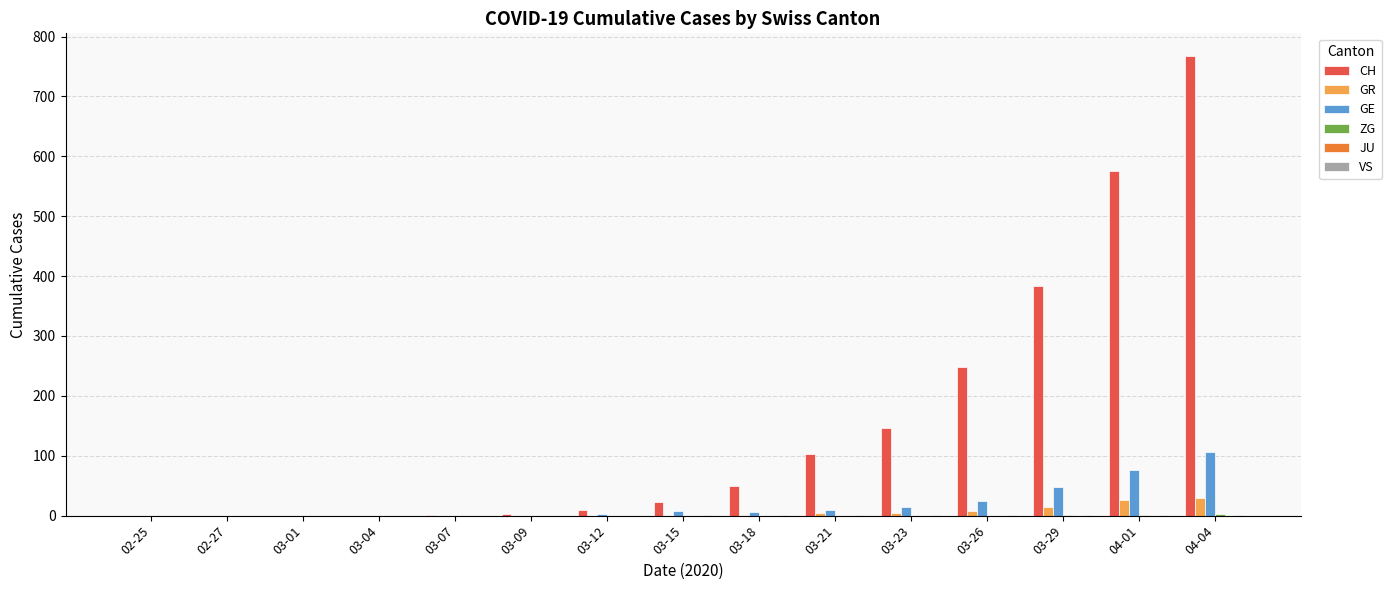

What is the average value of the GR series?

6